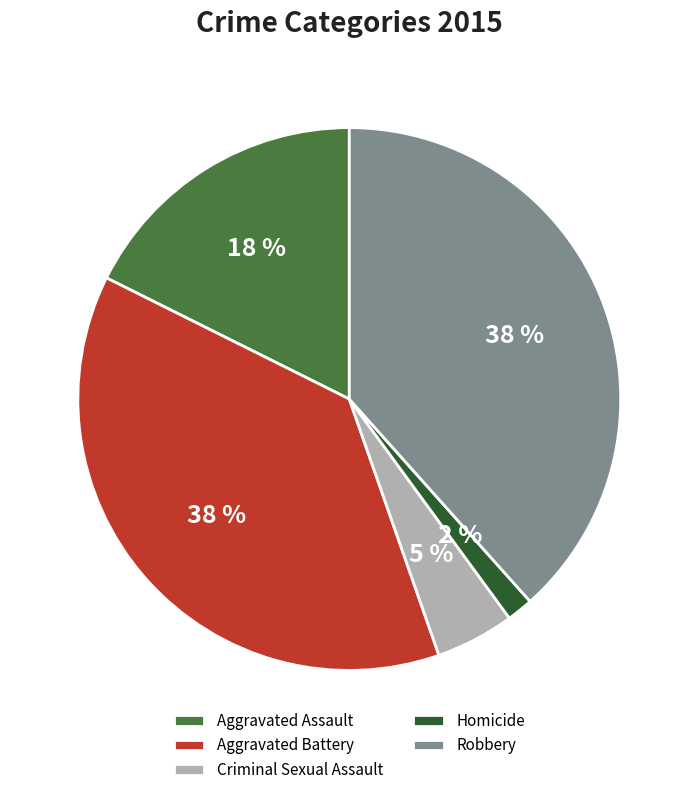

Count the number of slices in the pie.

5